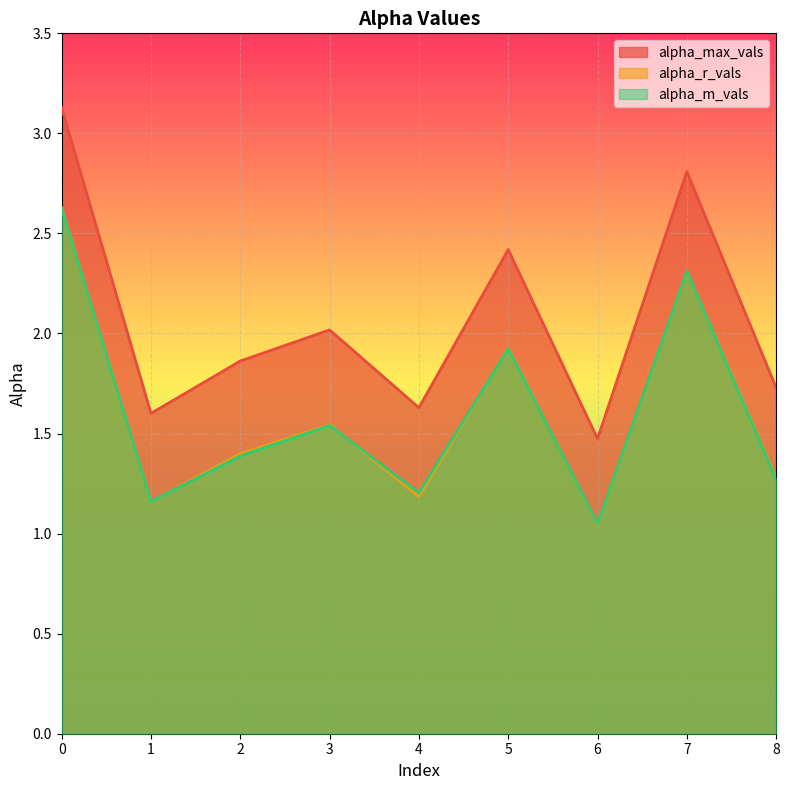

True or false: alpha_r_vals and alpha_max_vals cross at least once.

False